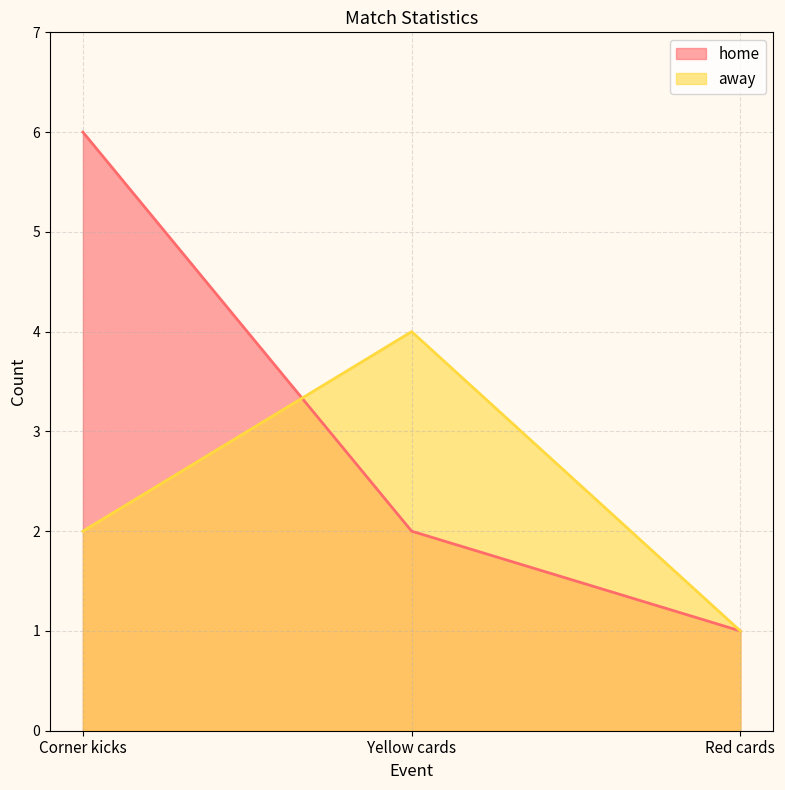

Does the chart display data point markers on the line(s)?

No